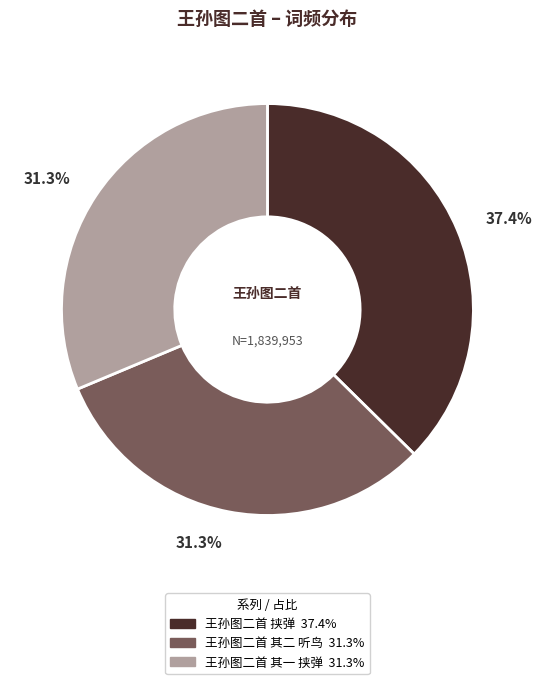

Which category has the biggest portion of the pie?

王孙图二首 挟弹